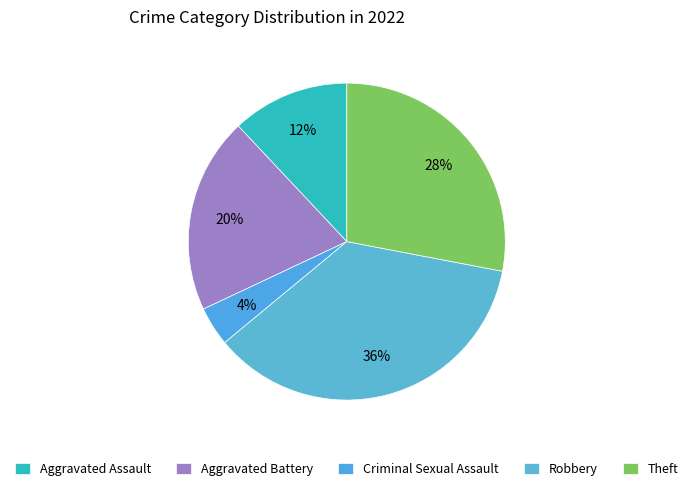

Does Aggravated Battery represent more than half of the total?

No